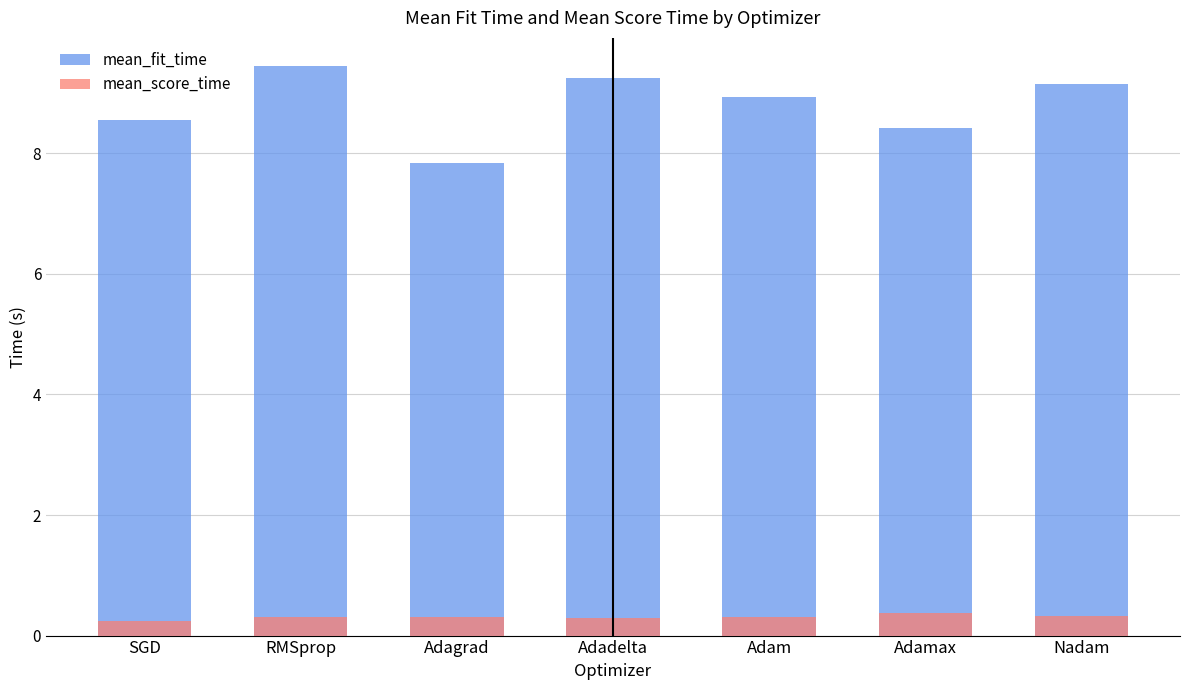

The value of mean_score_time at Adagrad is 0.3. True or false?

True